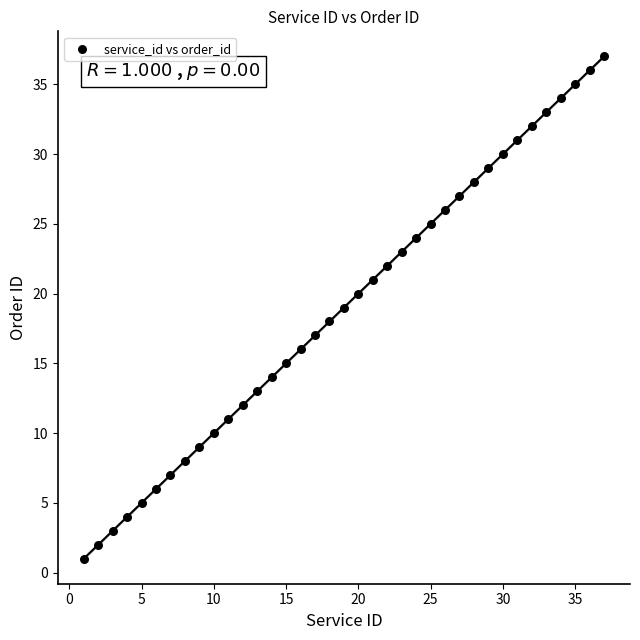

What is the range of Y values (max minus min)?

36